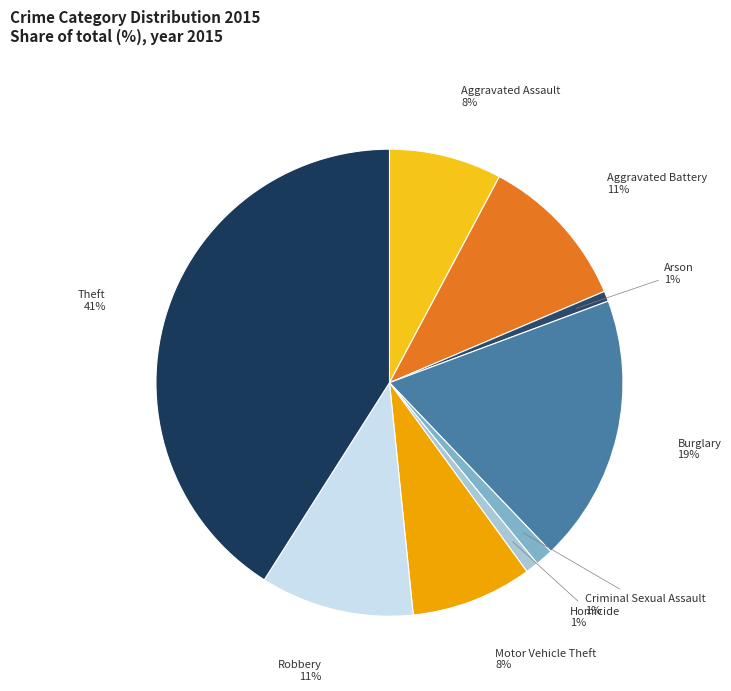

Which slice is the largest?

Theft